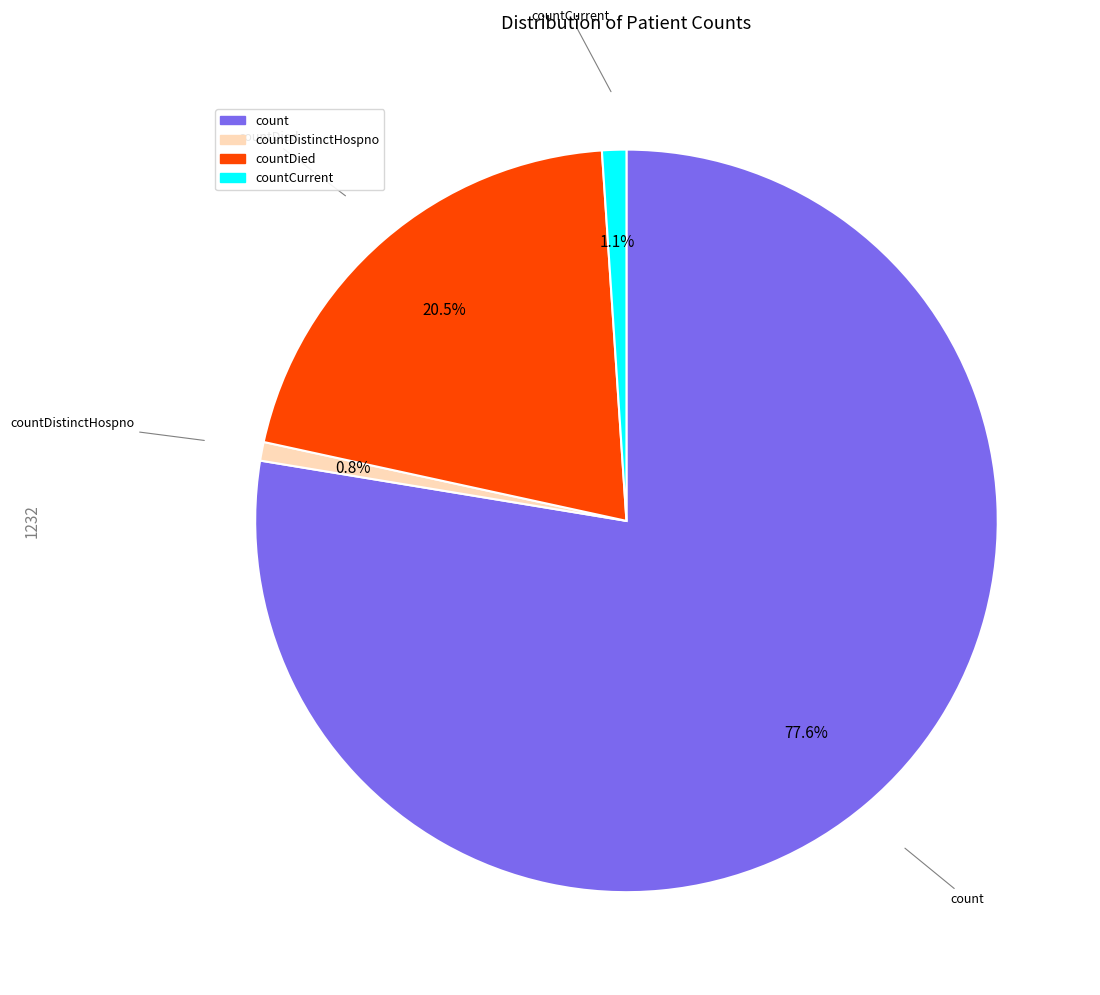

Which slice is the largest?

count